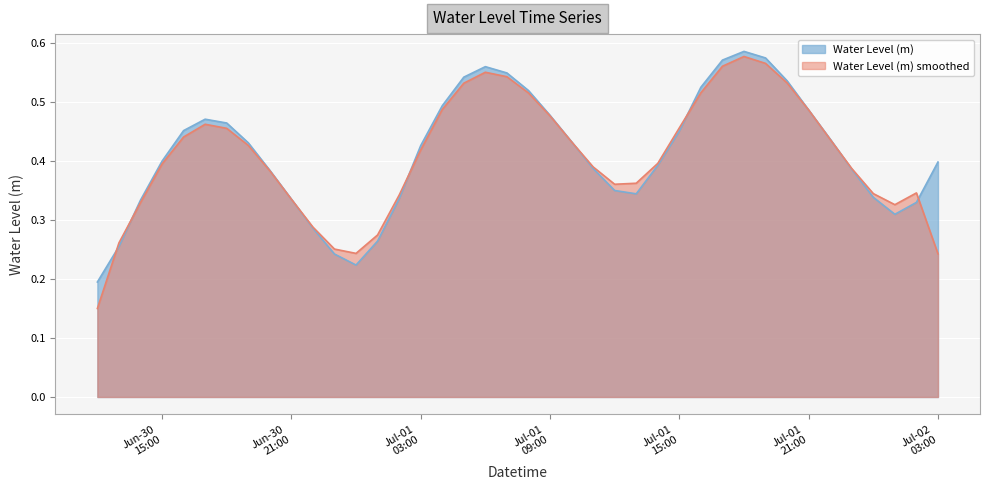

How many lines are shown in the chart?

2